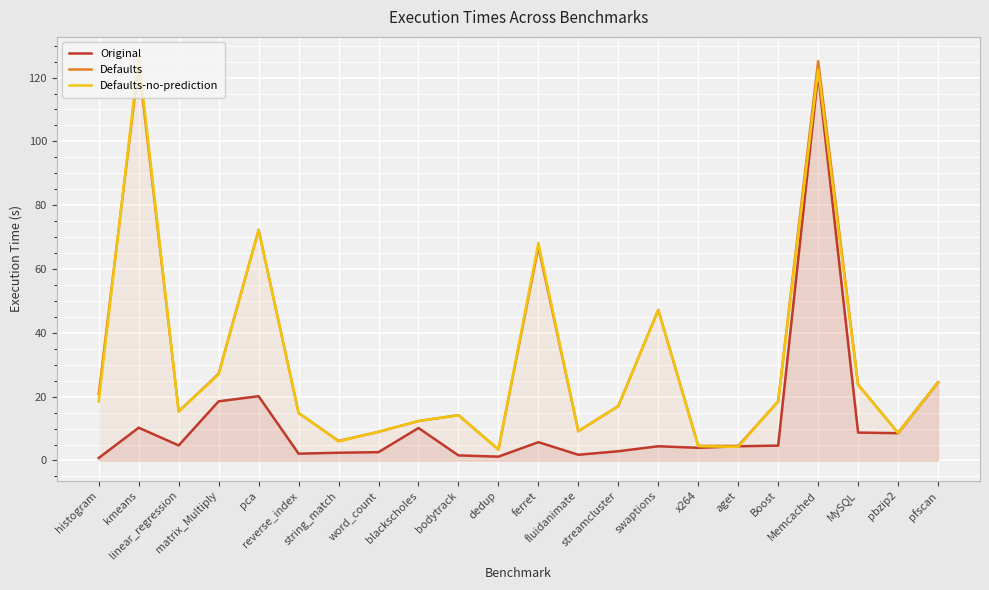

What is the difference between the maximum and second lowest values in the Defaults series?

120.6